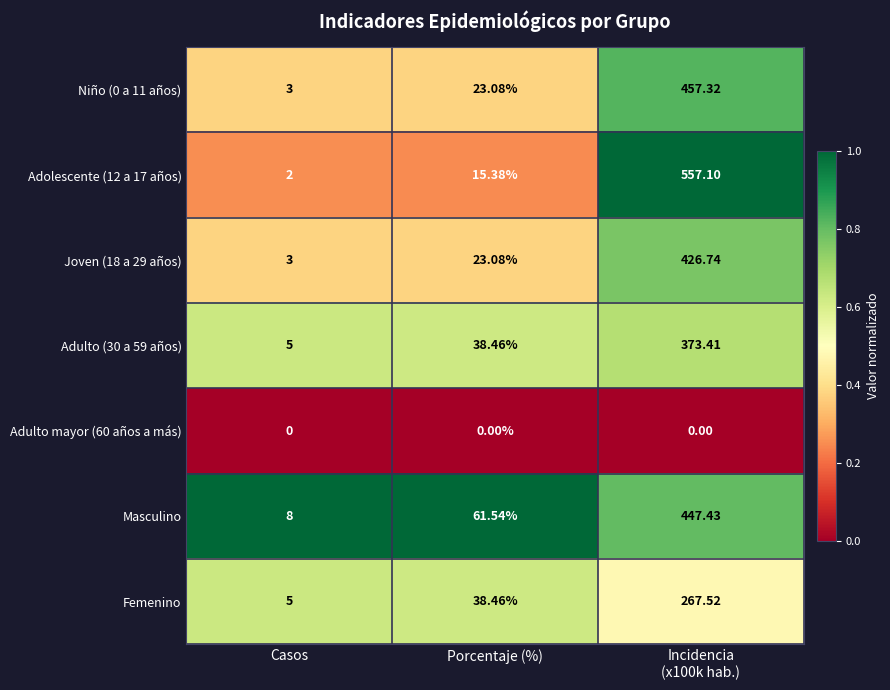

Between Porcentaje (%) and Incidencia
(x100k hab.), which series saw the biggest shift?

Adolescente (12 a 17 años)